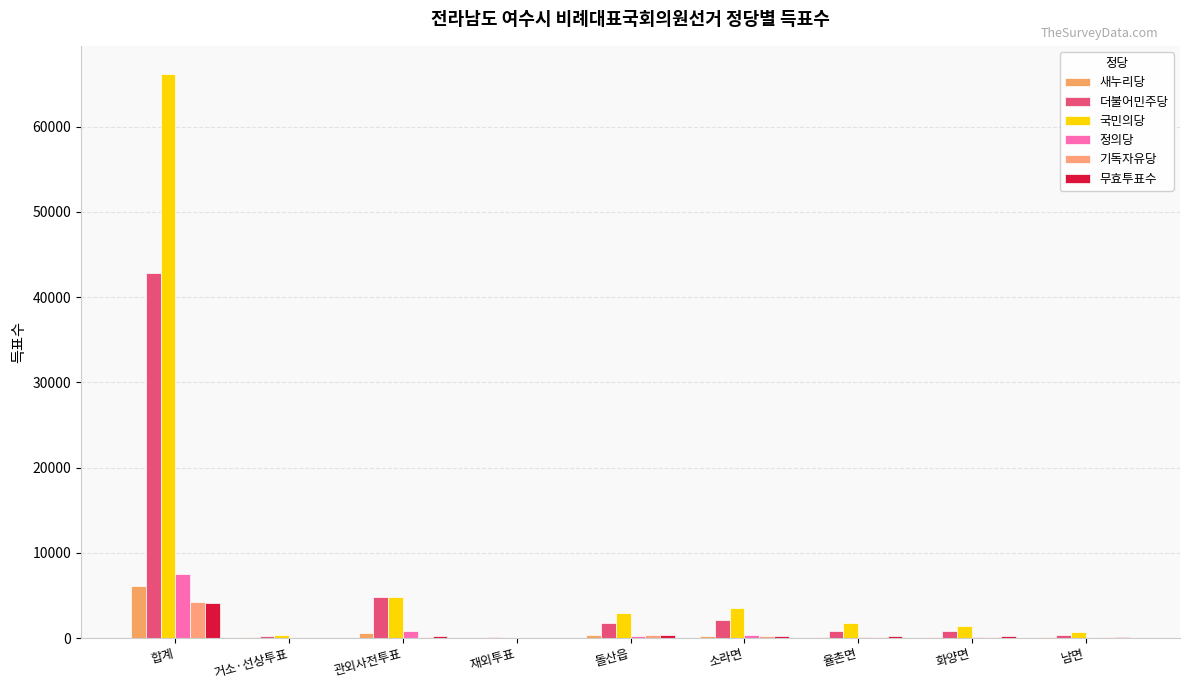

Does the chart contain stacked bars?

No